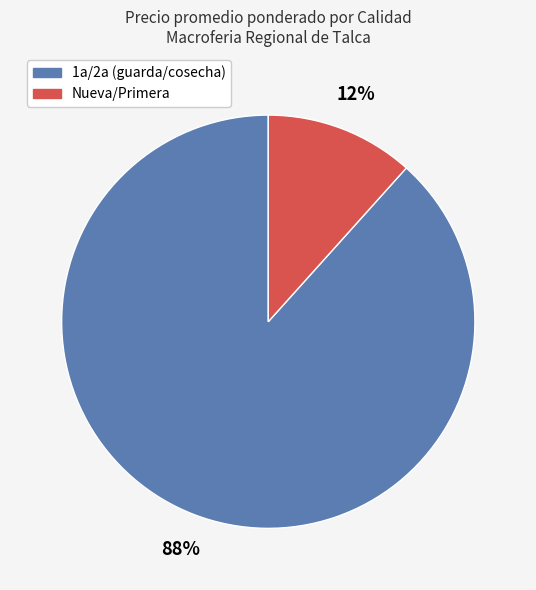

How many slices are in this pie chart?

2